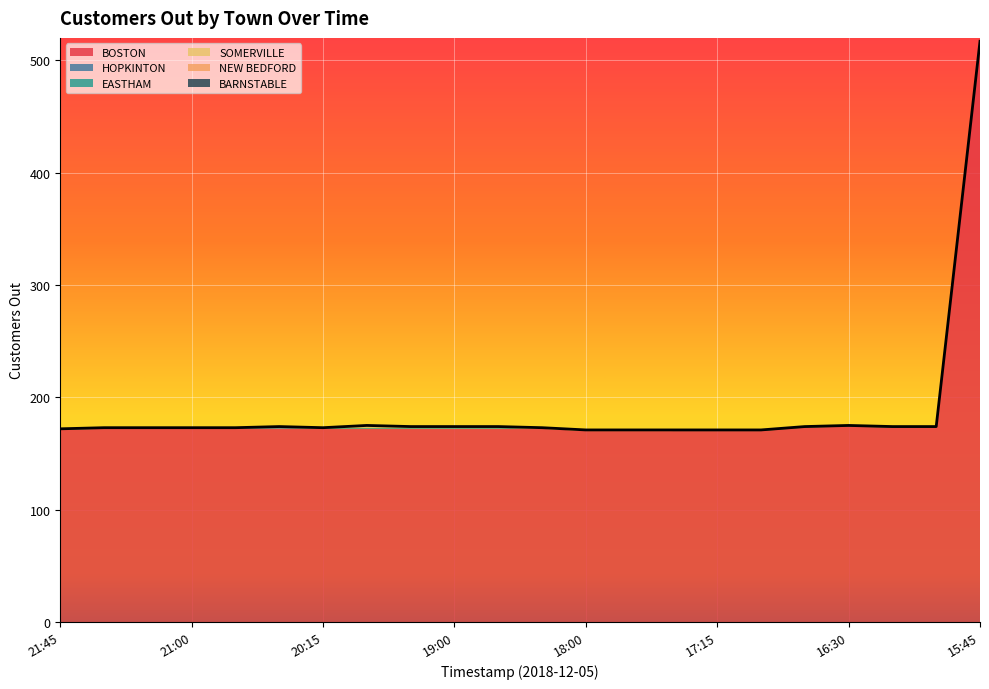

How many lines are shown in the chart?

6